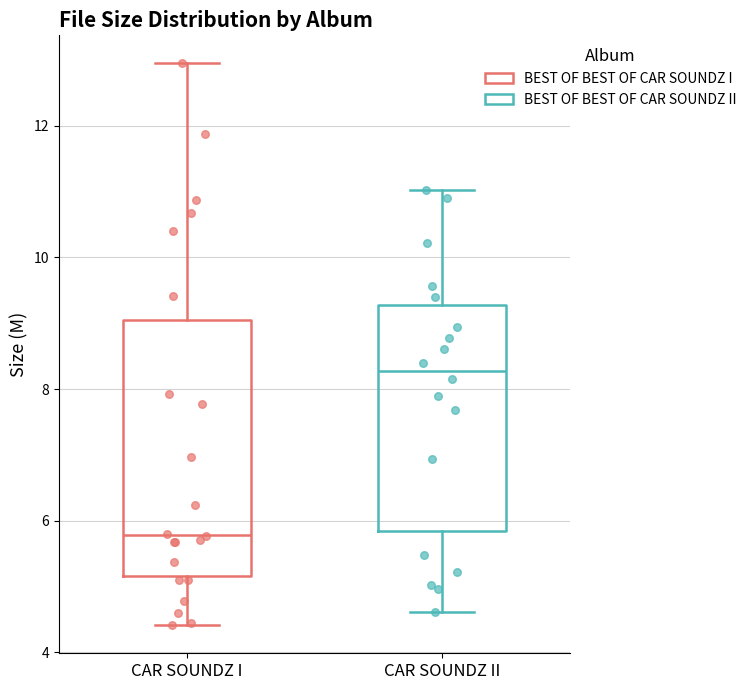

Reading left to right, transcribe this box plot: for each box, give where its median line is, the range the box spans, and where its two whiskers end, as read against the y-axis. The values are not printed on the chart, so give them approximately, as read against the axis.

CAR SOUNDZ I: median 5.8, box 5.2 to 9.0, whiskers 4.4 to 13.0
CAR SOUNDZ II: median 8.2, box 5.8 to 9.2, whiskers 4.6 to 11.0